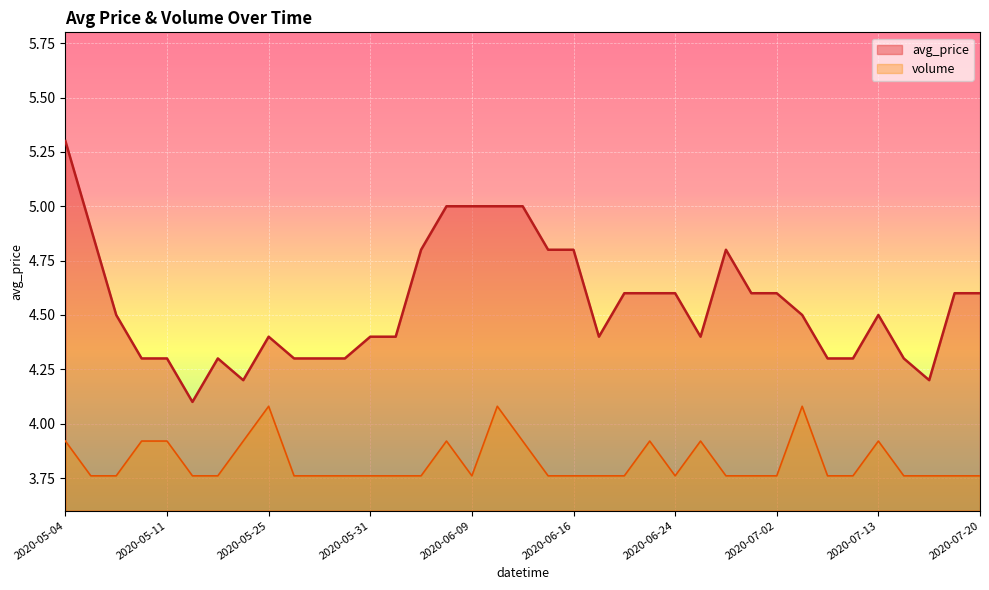

How many interior local peaks does the avg_price series have?

4